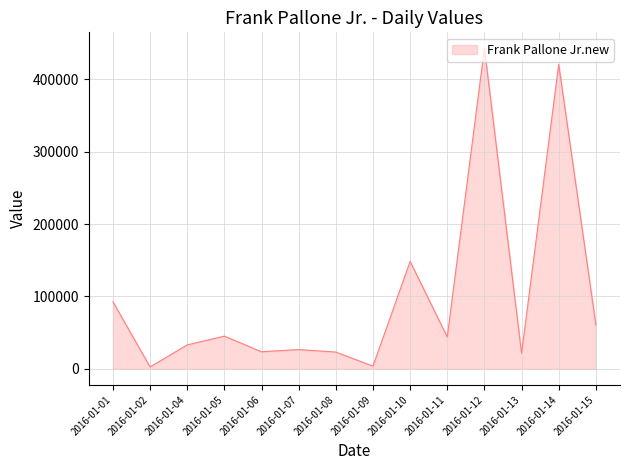

What is the approximate value at 2016-01-12?

443034